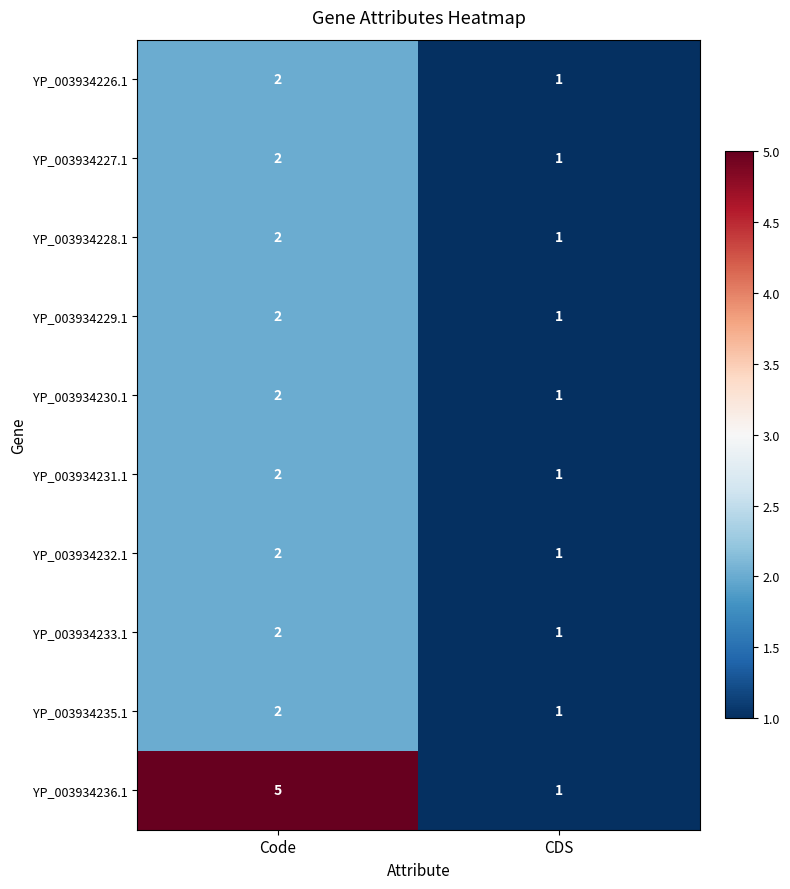

Reading left to right, extract all data points from this chart.

YP_003934226.1: Code=2	CDS=1
YP_003934227.1: Code=2	CDS=1
YP_003934228.1: Code=2	CDS=1
YP_003934229.1: Code=2	CDS=1
YP_003934230.1: Code=2	CDS=1
YP_003934231.1: Code=2	CDS=1
YP_003934232.1: Code=2	CDS=1
YP_003934233.1: Code=2	CDS=1
YP_003934235.1: Code=2	CDS=1
YP_003934236.1: Code=5	CDS=1